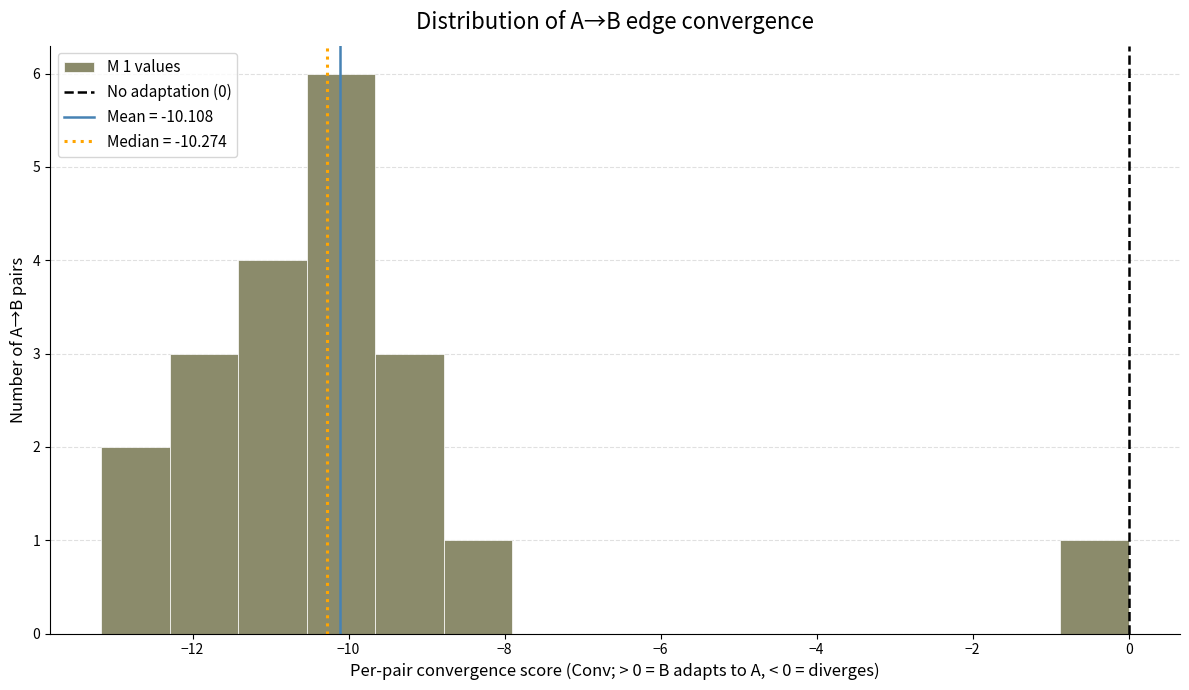

Over which range of the x-axis is the bar tallest?

-10.6 to -9.6